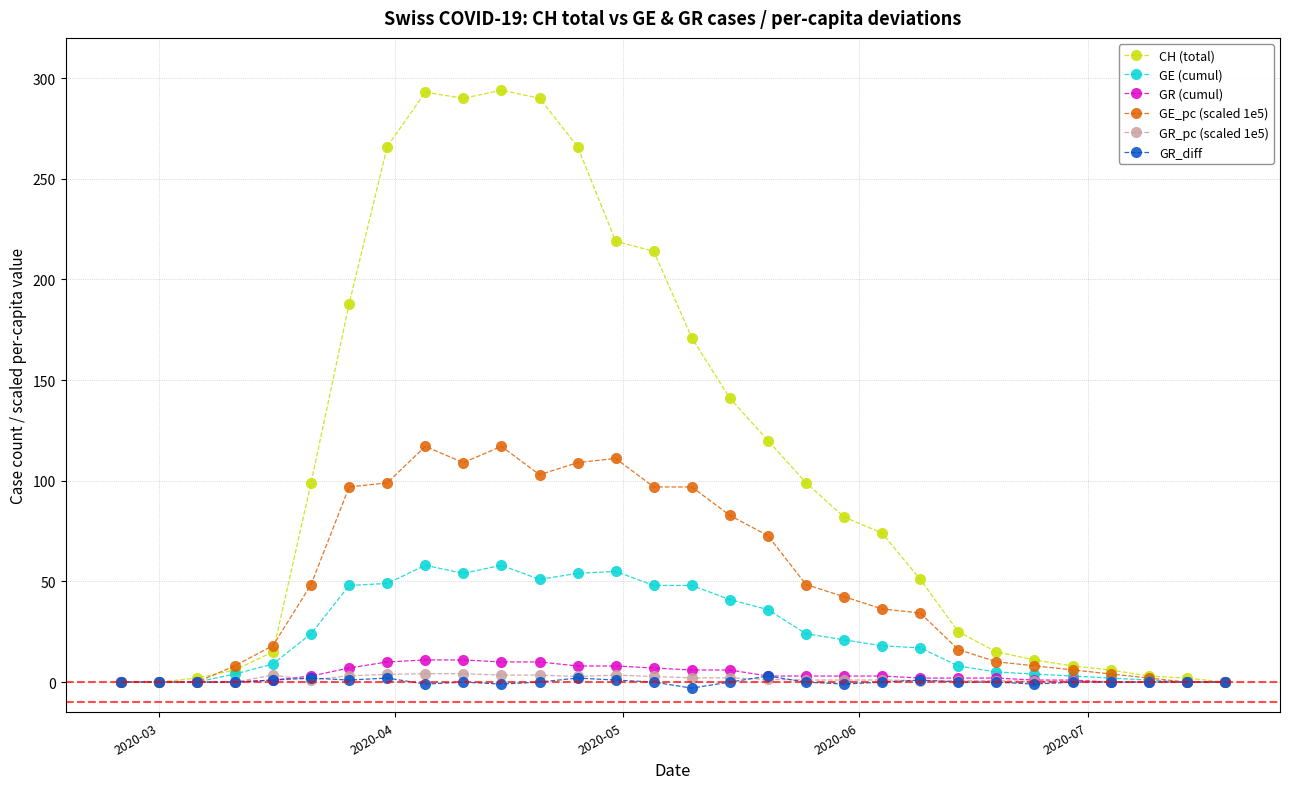

How many categories are shown in the chart?

30